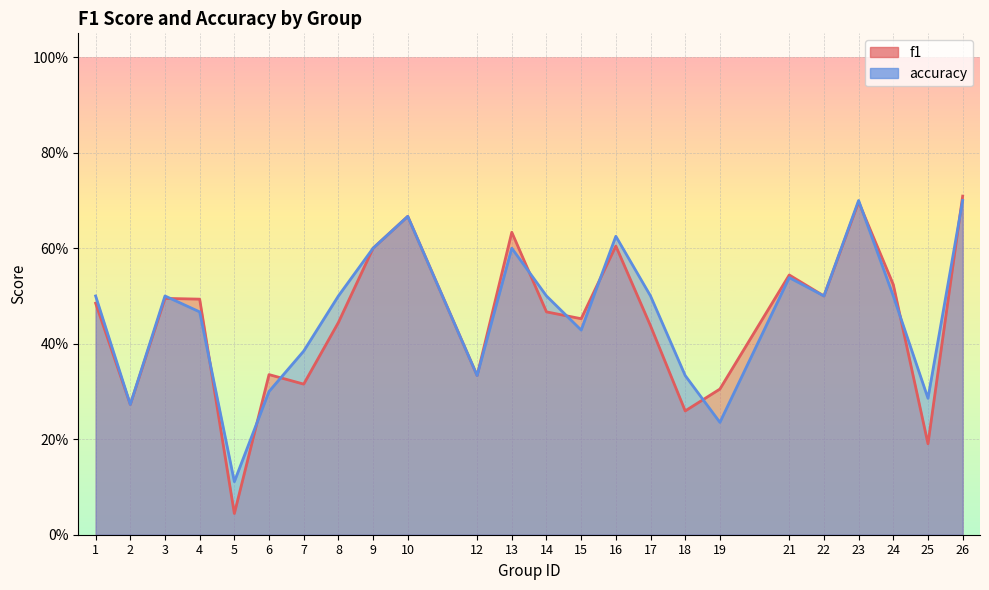

What is the difference between the accuracy values at 19 and 6?

0.1